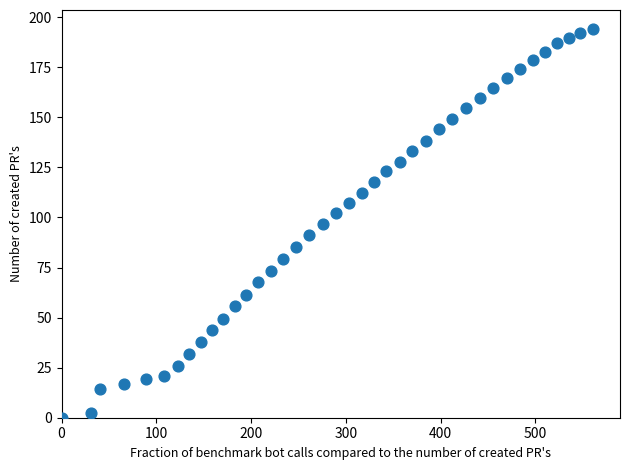

What is the range of X values (max minus min)?

561.2